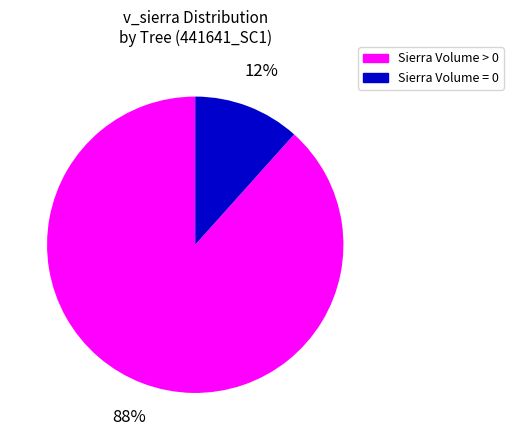

To the nearest percent, what is the average slice percentage?

50%